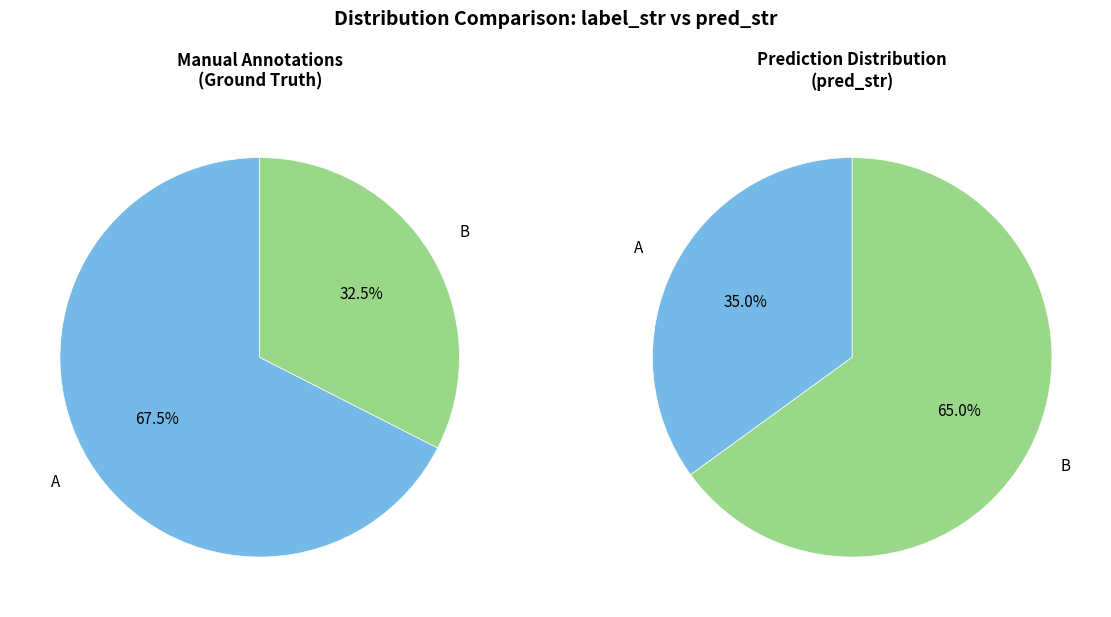

To the nearest percent, what is the average slice percentage?

50%